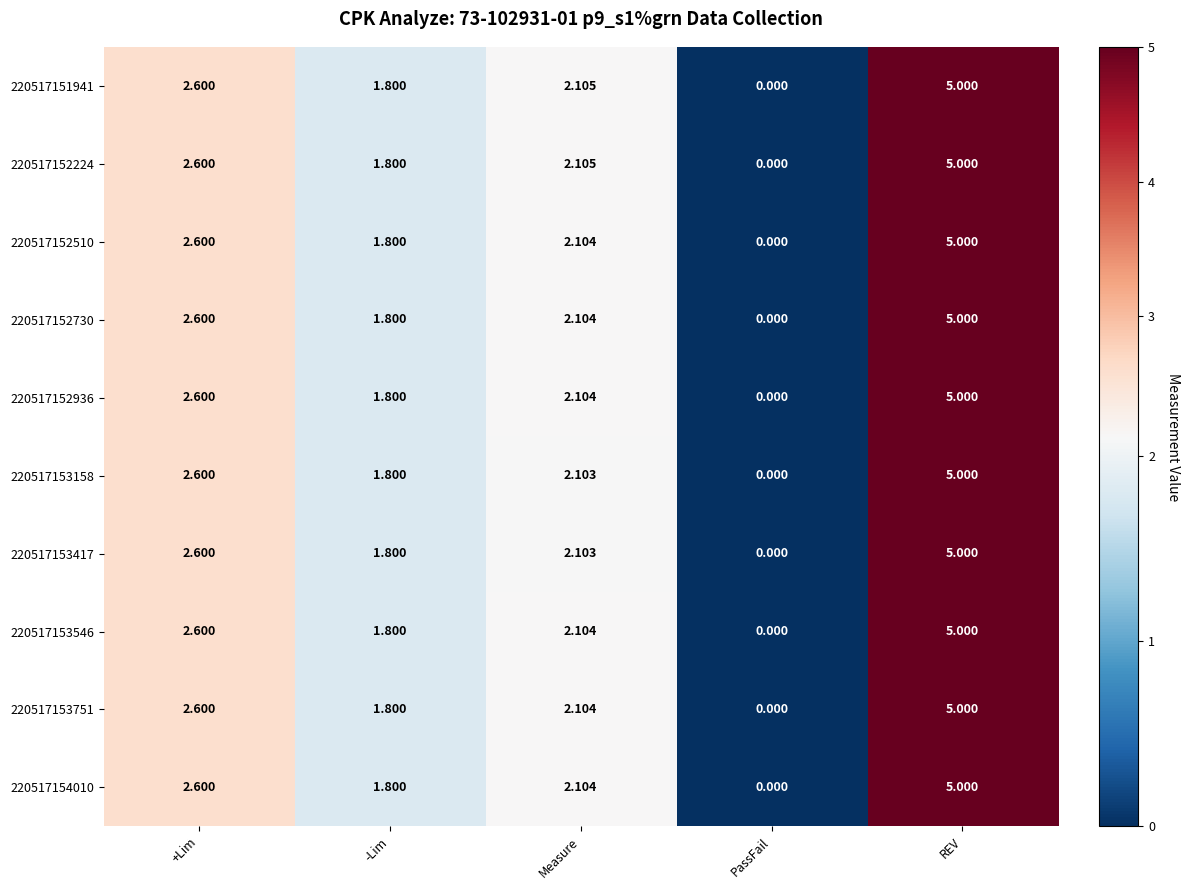

At which category does the chart reach its minimum across all series?

PassFail